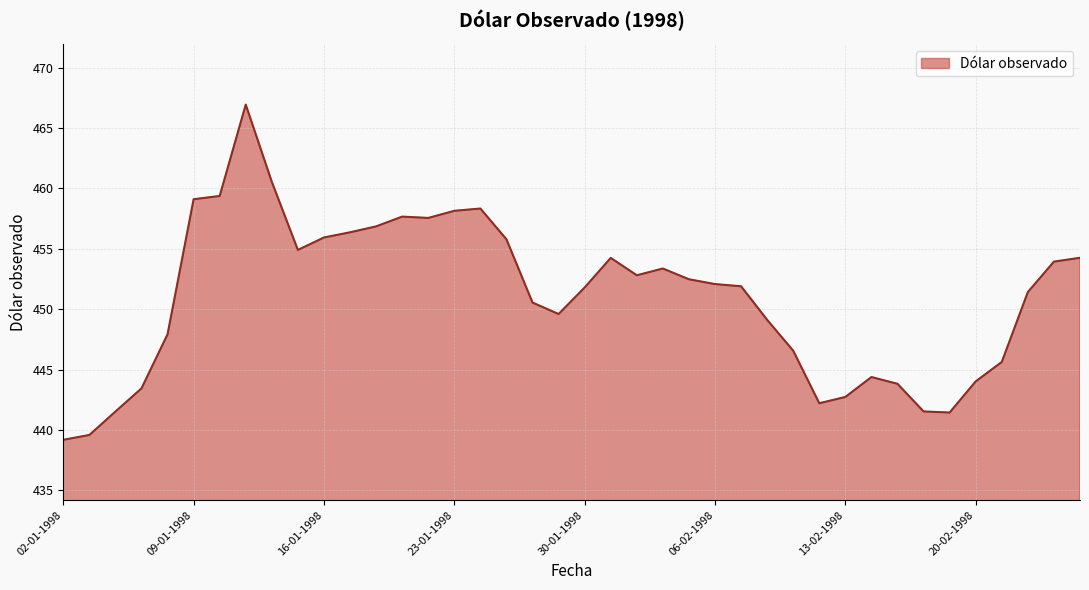

What is the smallest value displayed?

439.2